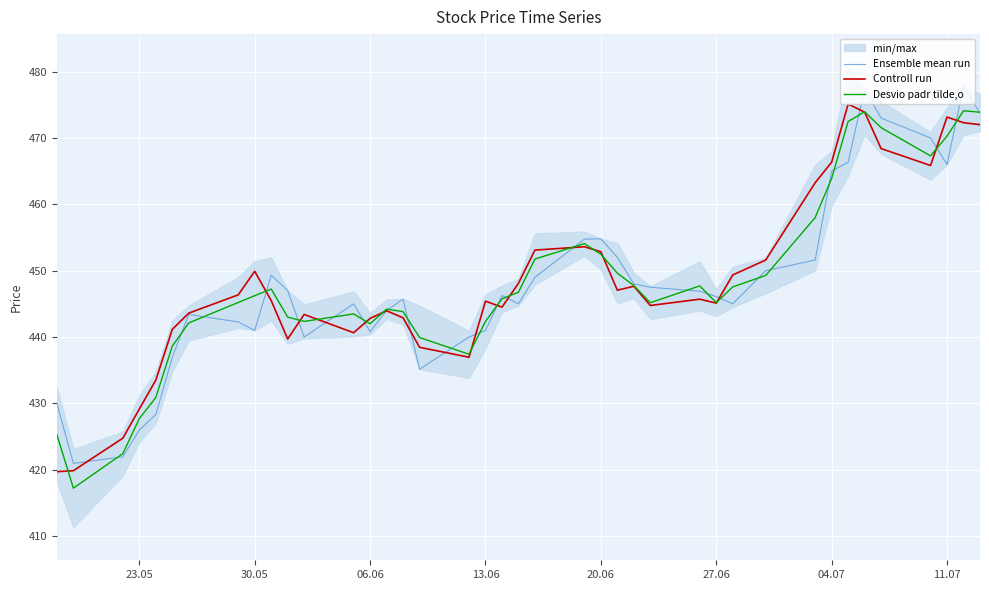

True or false: Ensemble mean run has a value of 637.7 at 11.07.

False